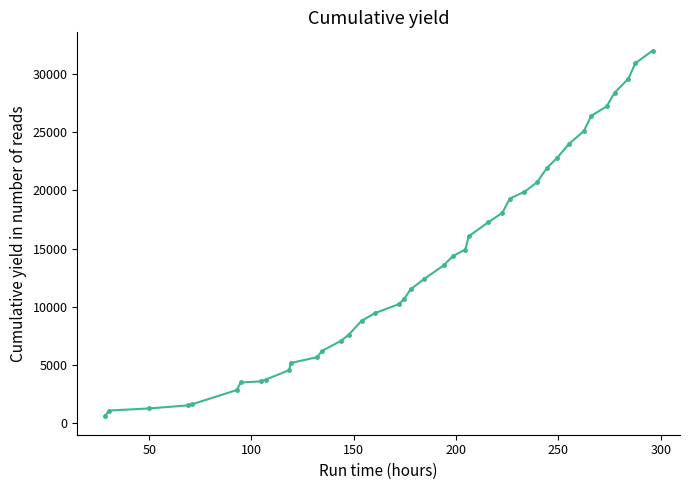

What is the average value?

13548.6